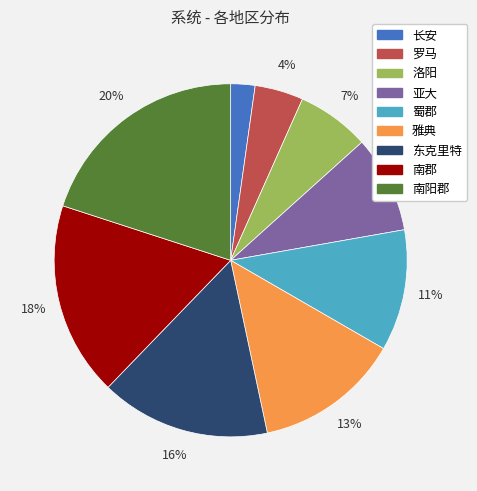

To the nearest percent, what is the difference between the 亚大 and 雅典 slice percentages?

4%